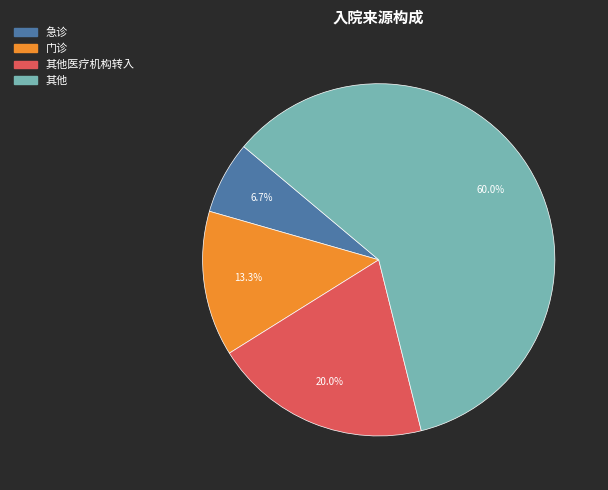

Does any single category account for the majority?

Yes